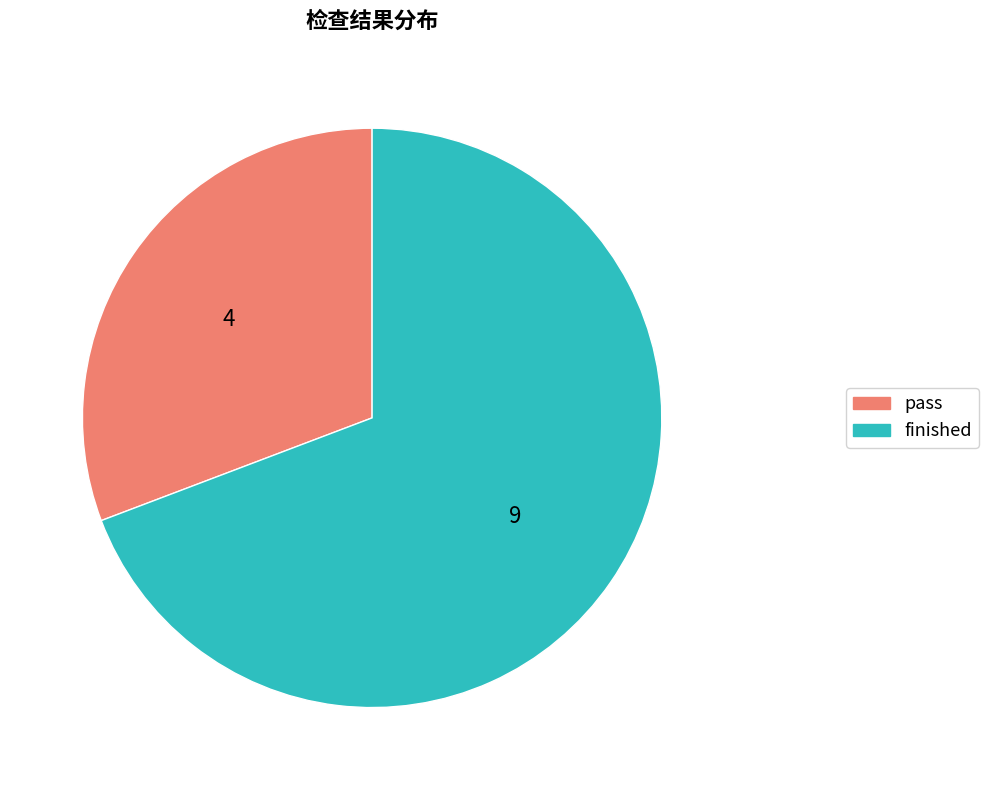

Rank the categories by value from highest to lowest.

finished, pass